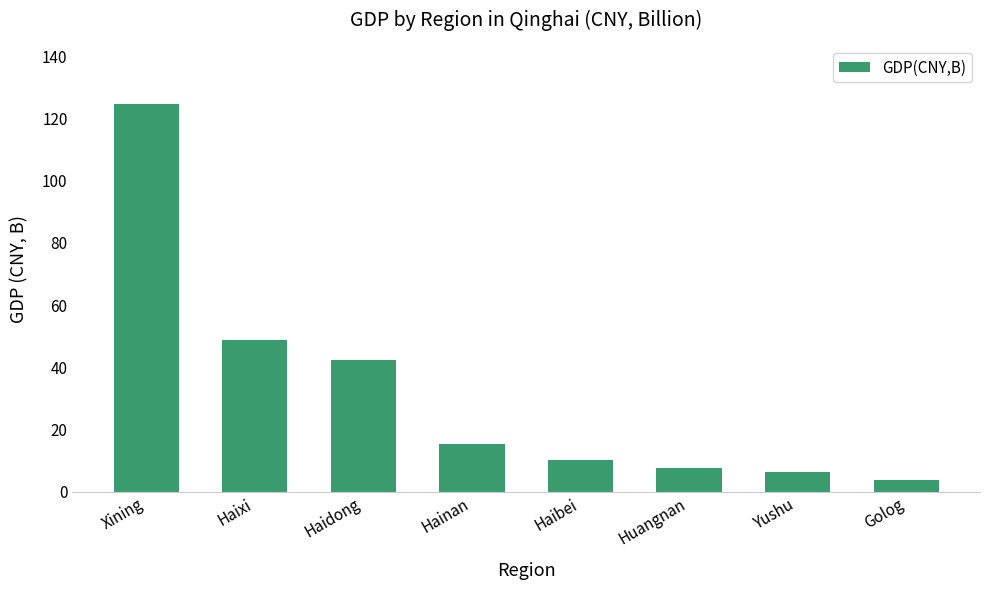

What is the average value?

32.3